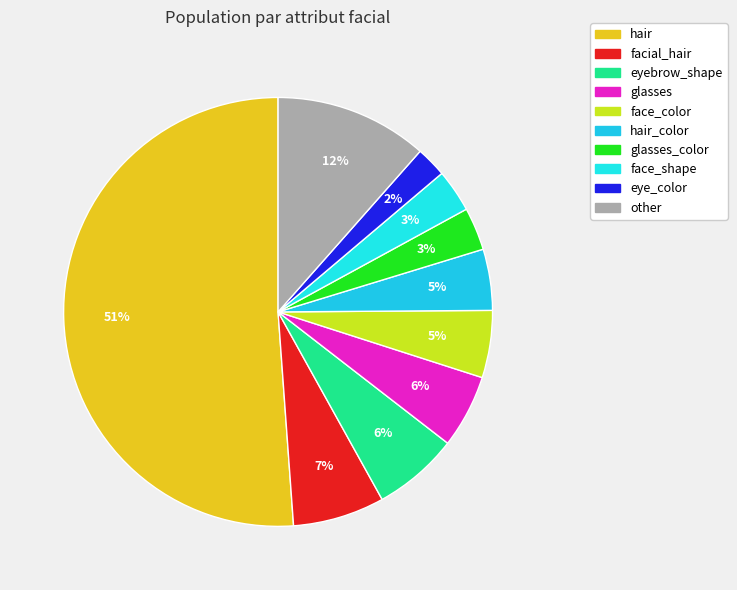

Which category has the smallest portion of the pie?

eye_color